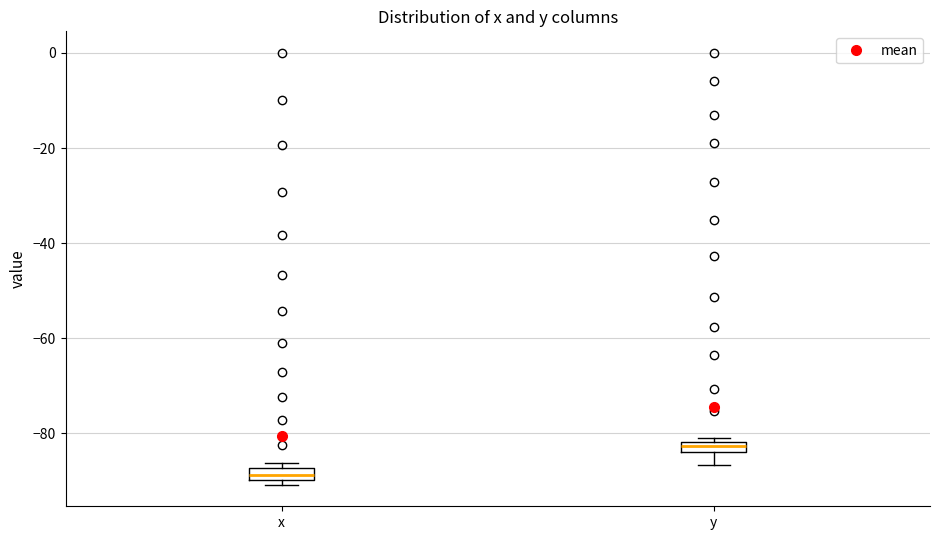

Which box's median line is the lowest?

x